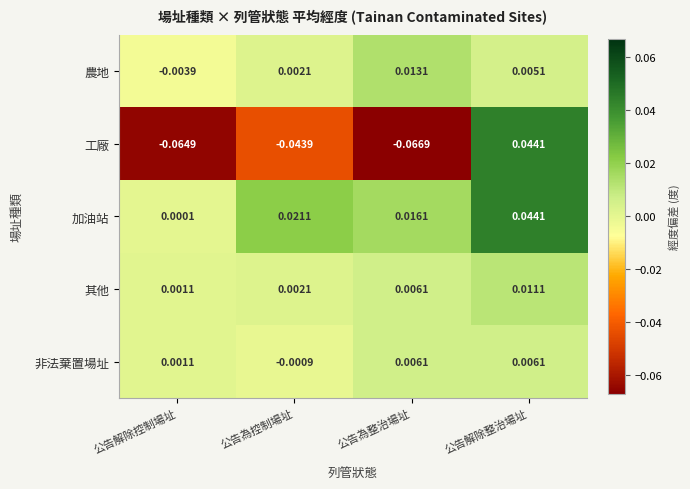

Which series has the largest total across all categories?

加油站